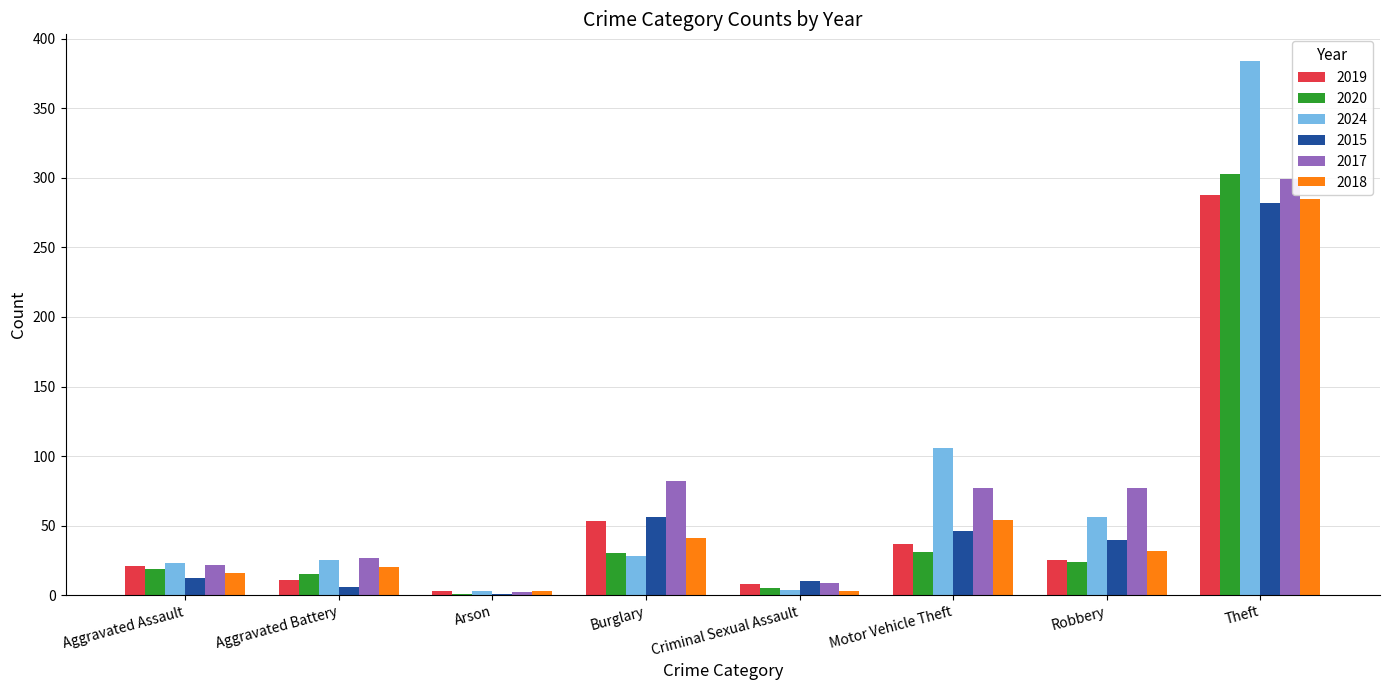

Which series has the largest total across all categories?

2024